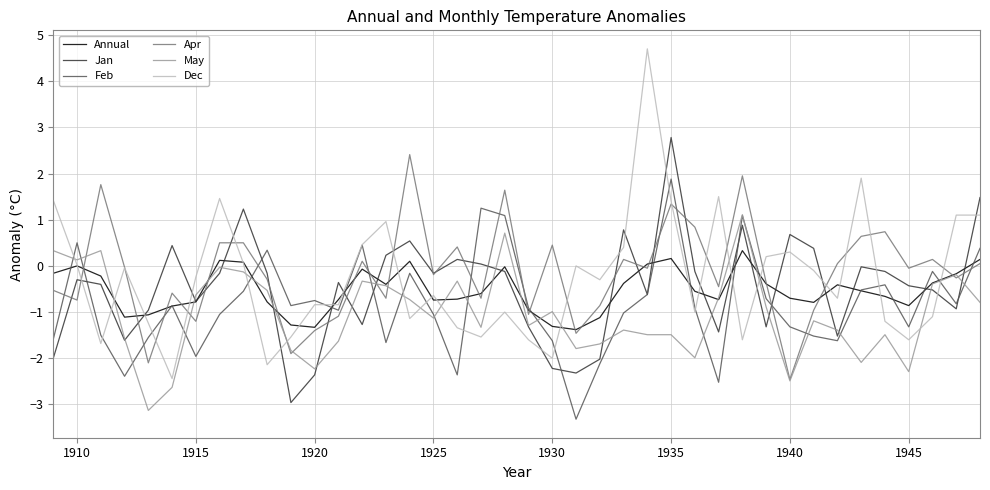

List the series in order of their peak value, highest first.

Dec, Jan, Apr, Feb, May, Annual